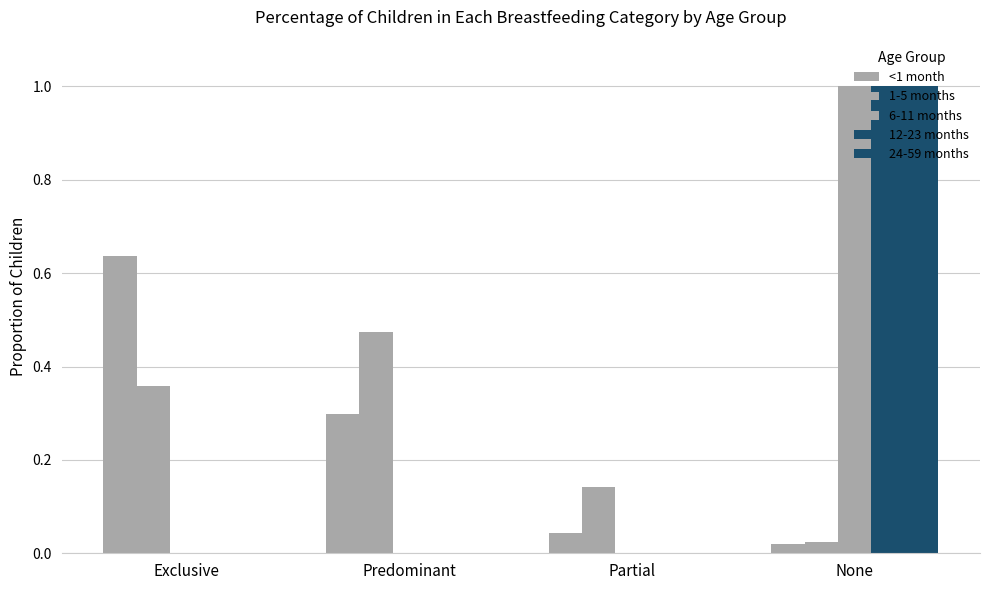

What is the greatest value displayed?

1.0